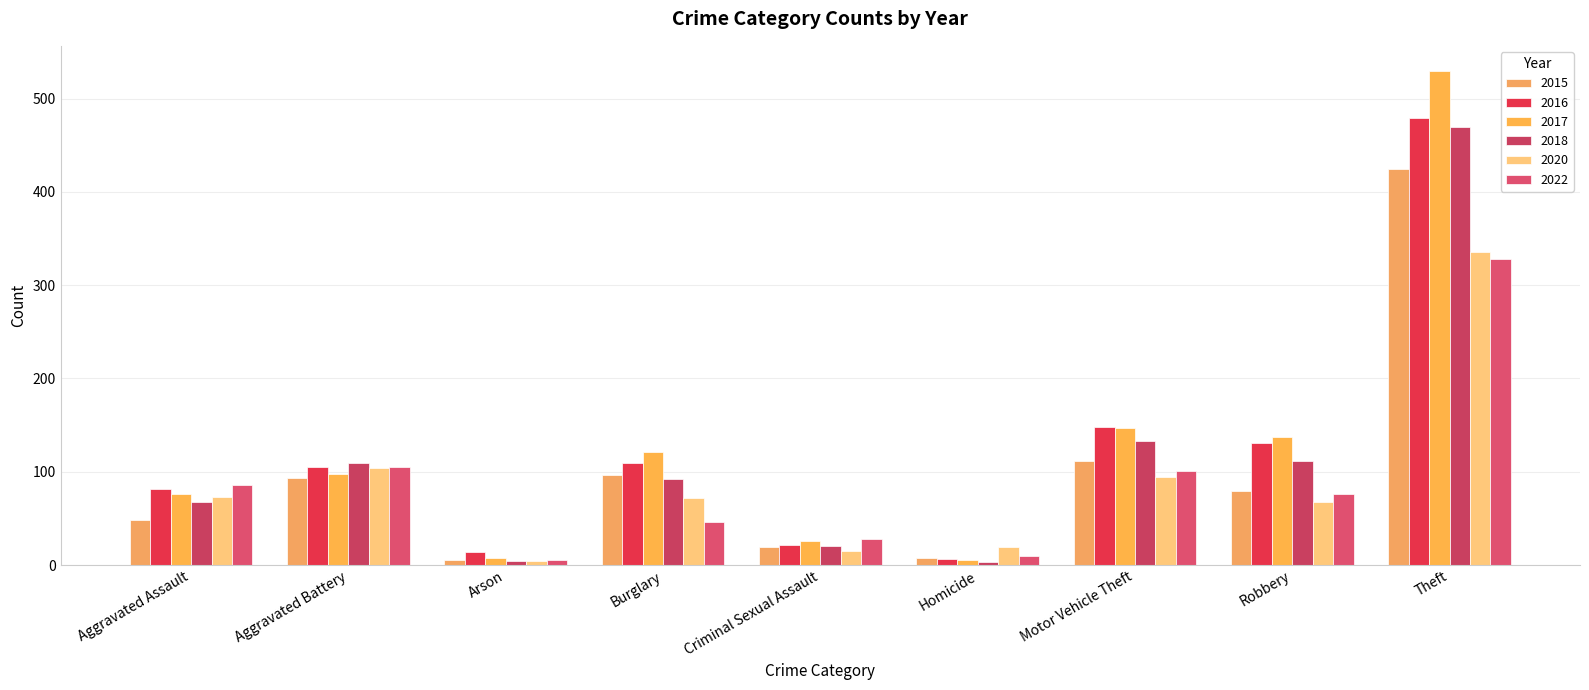

What is the label of the 3rd bar from the left?

Arson